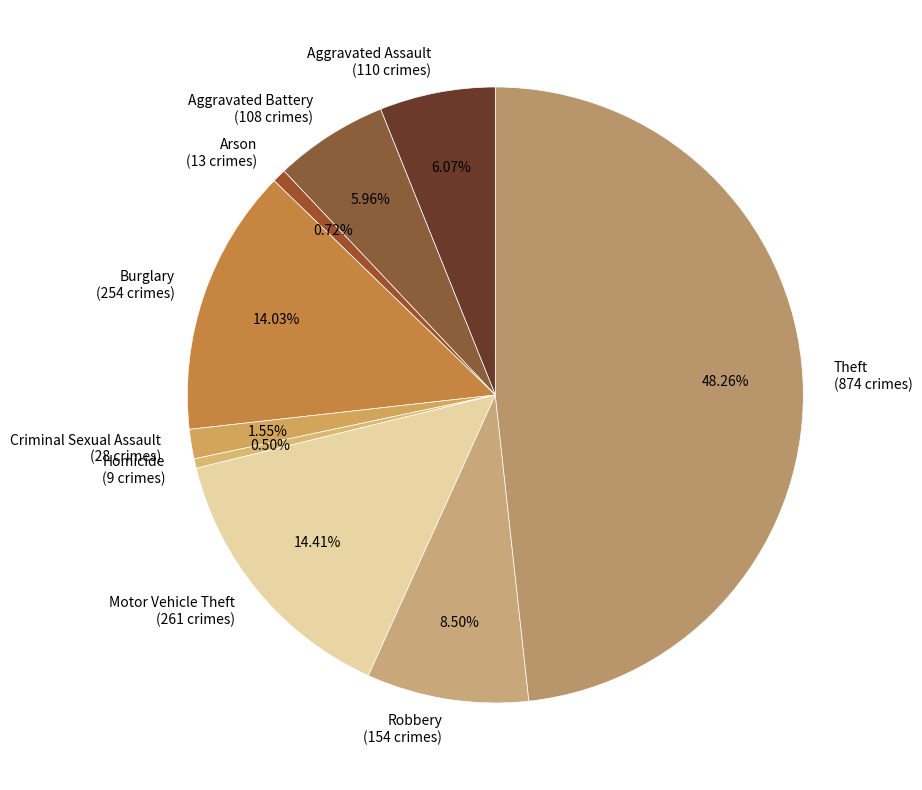

Is there a majority slice in this chart?

No